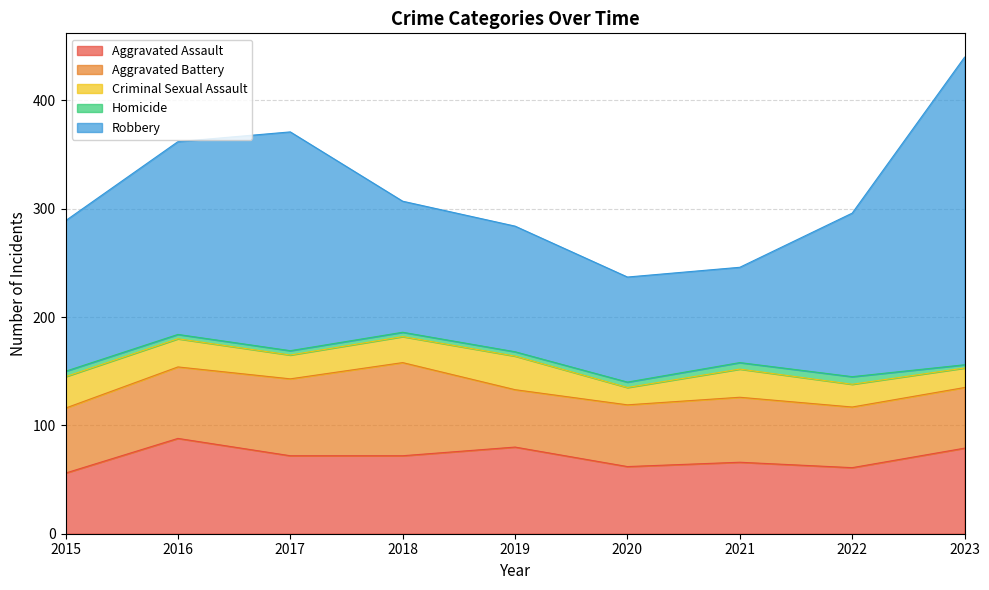

What is the sum of the Aggravated Battery values at 2022 and 2019?

109